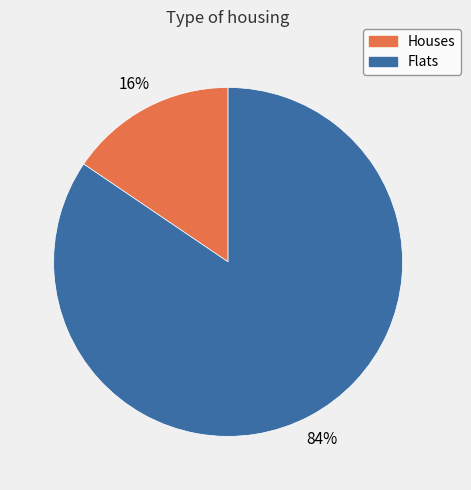

Is there a majority slice in this chart?

Yes